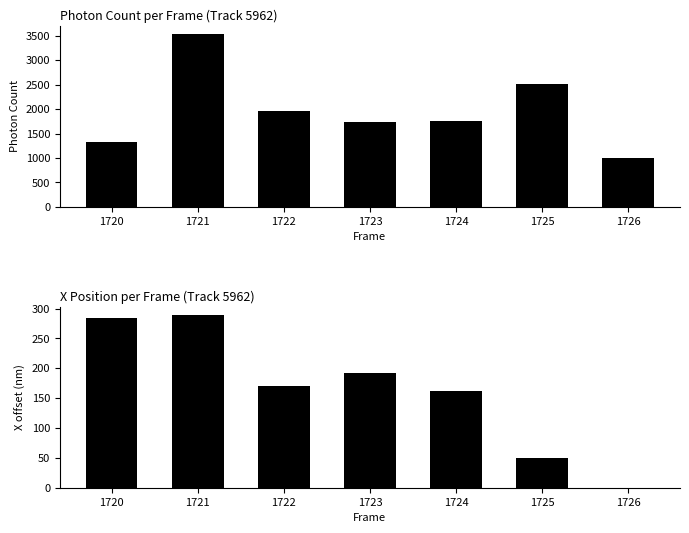

How many data points does each series have?

7